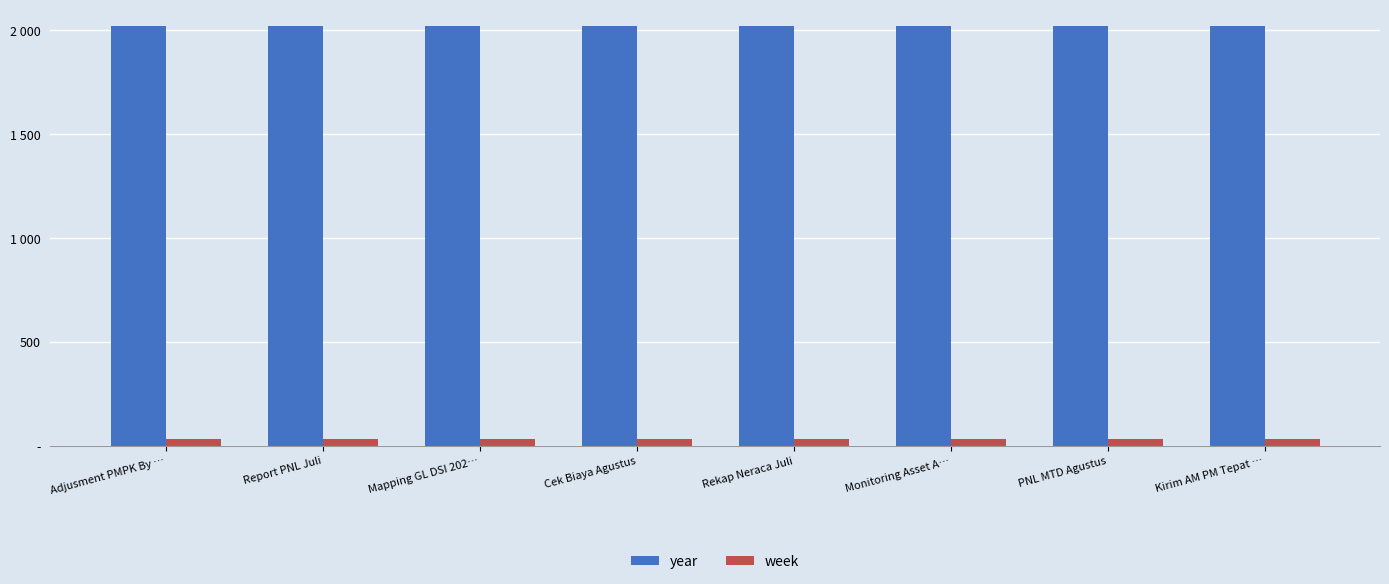

Reading left to right, transcribe all the data shown in this chart.

year: Adjusment PMPK By …=2022	Report PNL Juli=2022	Mapping GL DSI 202…=2022	Cek Biaya Agustus=2022	Rekap Neraca Juli=2022	Monitoring Asset A…=2022	PNL MTD Agustus=2022	Kirim AM PM Tepat …=2022
week: Adjusment PMPK By …=34	Report PNL Juli=34	Mapping GL DSI 202…=34	Cek Biaya Agustus=34	Rekap Neraca Juli=34	Monitoring Asset A…=34	PNL MTD Agustus=34	Kirim AM PM Tepat …=34